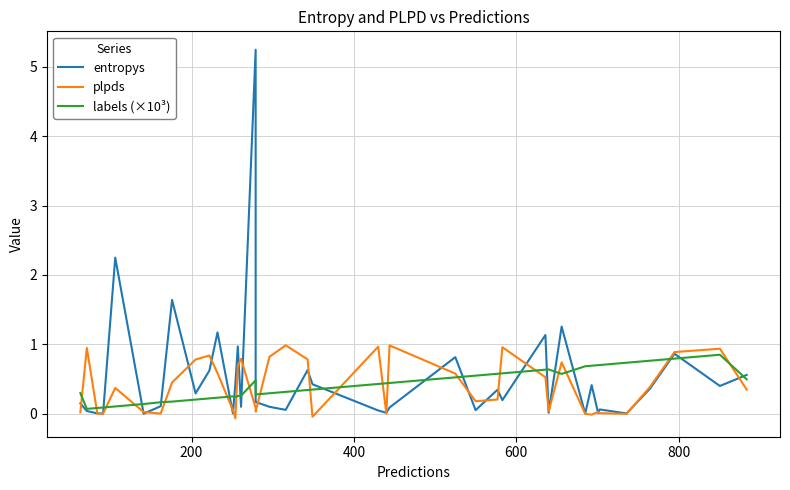

What is the sum of all entropys values?

21.1